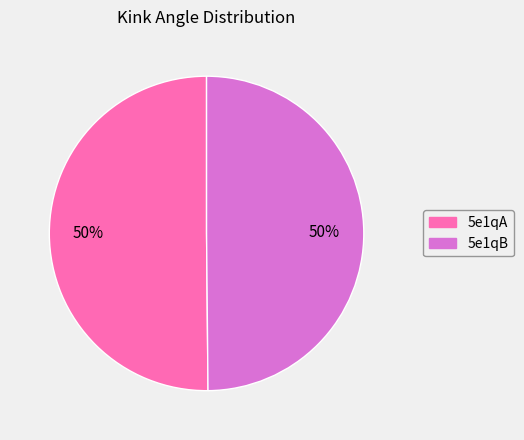

Is the sum of 5e1qA and 5e1qB greater than half?

Yes